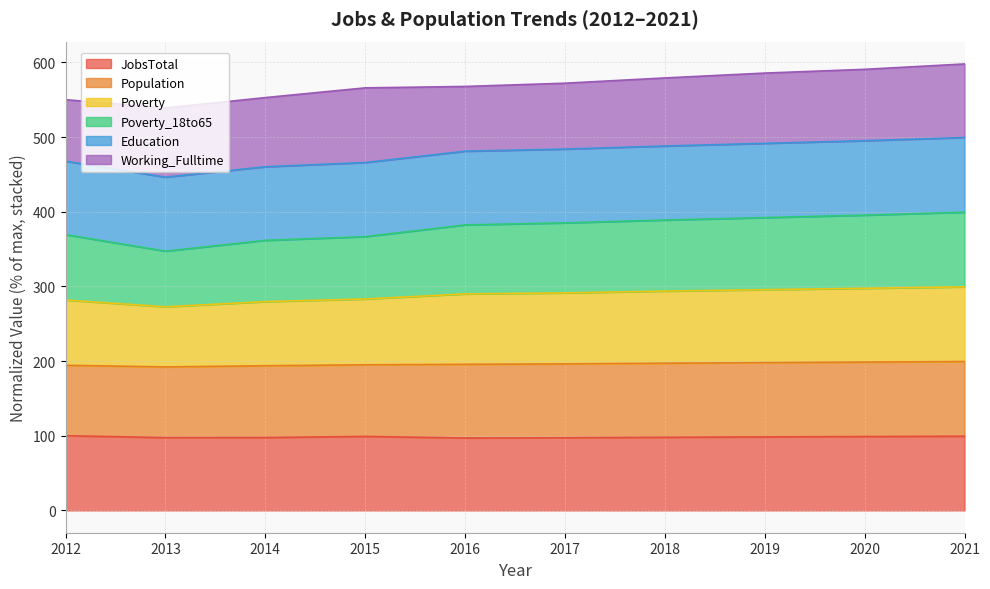

The value of Poverty_18to65 at 2015 is 208.0. True or false?

False